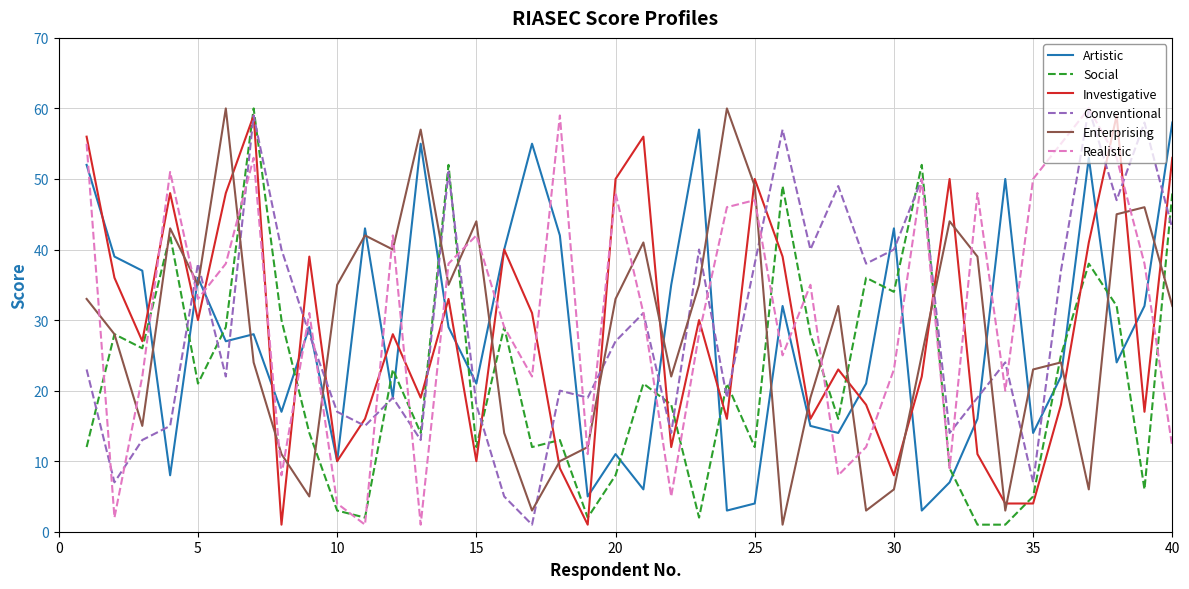

True or false: Conventional and Social intersect in this chart.

True